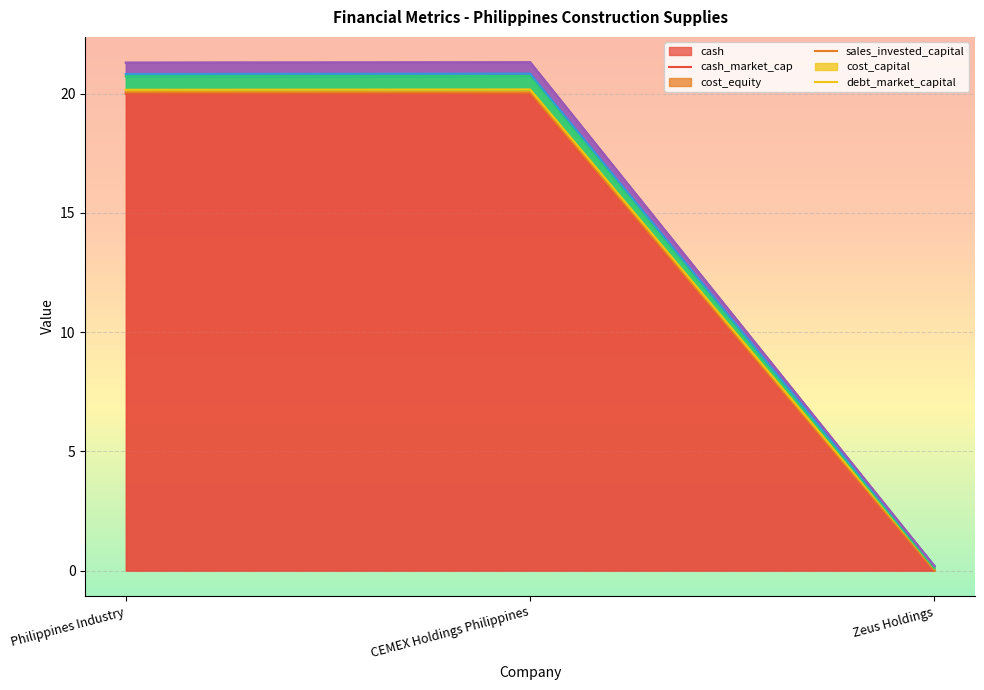

At which category does the chart reach its peak across all series?

CEMEX Holdings Philippines